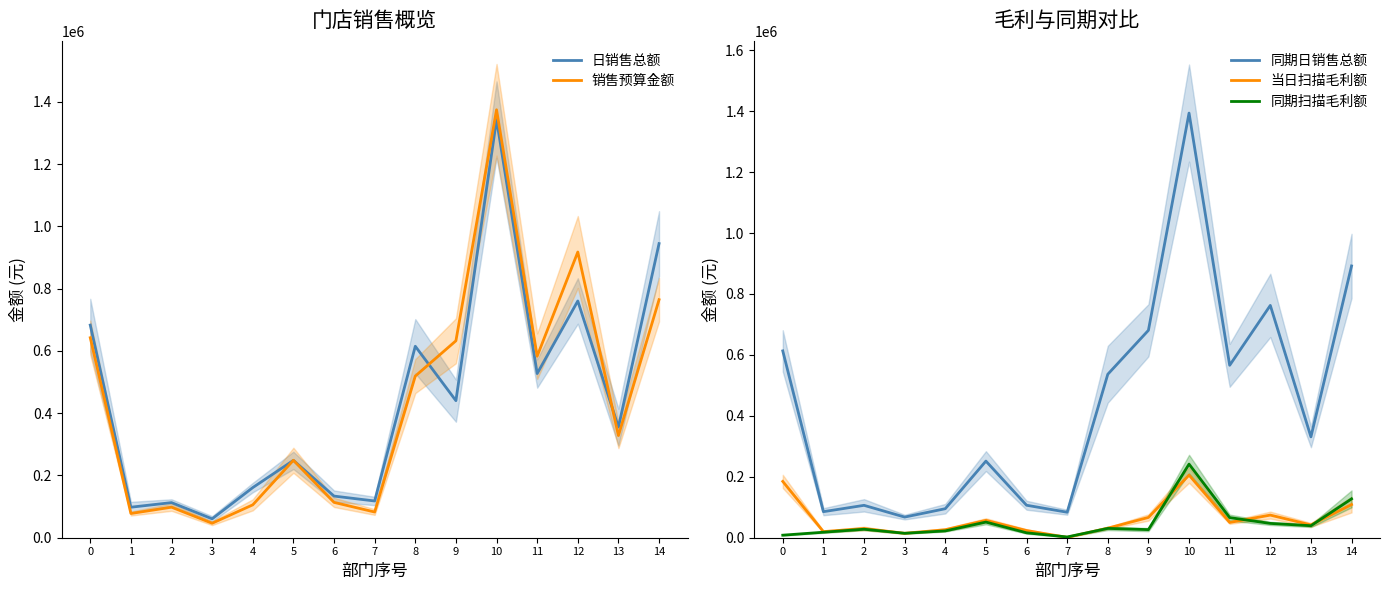

Reading left to right, list all the values displayed in this chart.

日销售总额: 682869.7	97985.6	112755.4	60695.9	161024.6	248401.0	133700.0	117982.8	614907.4	440108.4	1342941.3	527244.1	760294.4	355348.1	944616.8
销售预算金额: 642269.2	77752.0	98083.8	46478.3	105636.0	248829.1	113469.1	82575.8	519044.1	632483.0	1374366.0	582919.5	917532.2	328087.0	764450.7
同期日销售总额: 613258.1	85493.4	106301.5	67762.0	95240.5	251497.0	106628.9	83643.1	536539.0	680760.4	1393797.3	565924.9	762549.1	331076.0	892034.0
当日扫描毛利额: 184807.2	20042.6	30229.4	14529.1	26287.2	57048.6	23586.2	1143.7	31473.4	66515.7	205662.3	50157.2	74266.0	42077.3	108796.1
同期扫描毛利额: 8340.6	18031.6	27883.0	14543.6	22405.3	51375.4	16094.0	2462.4	30600.3	26610.9	241568.7	65979.4	46976.2	39379.4	127545.8